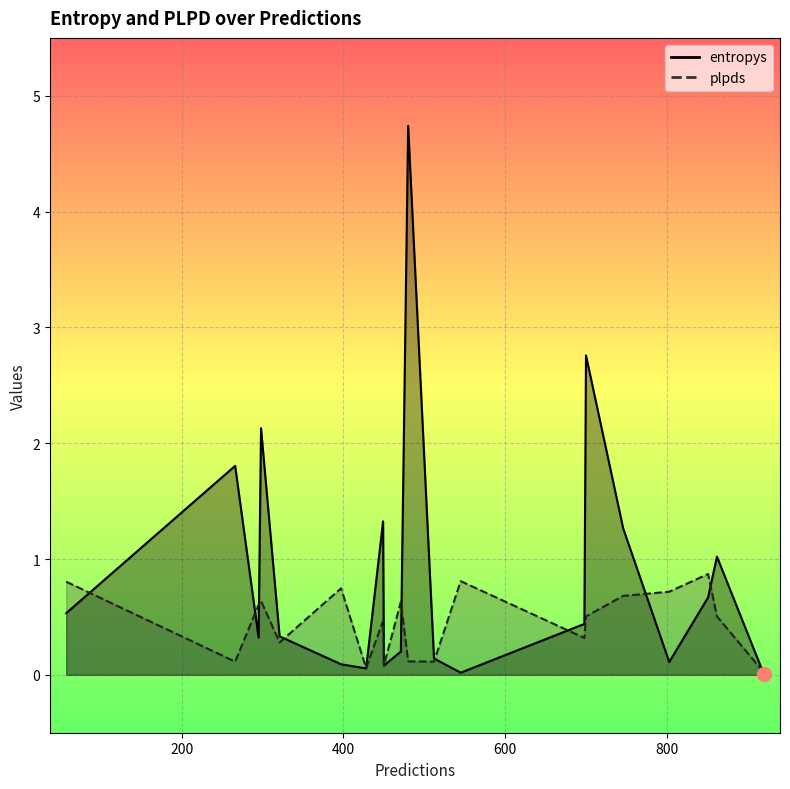

Rank the series at 746 from highest to lowest value.

entropys, plpds